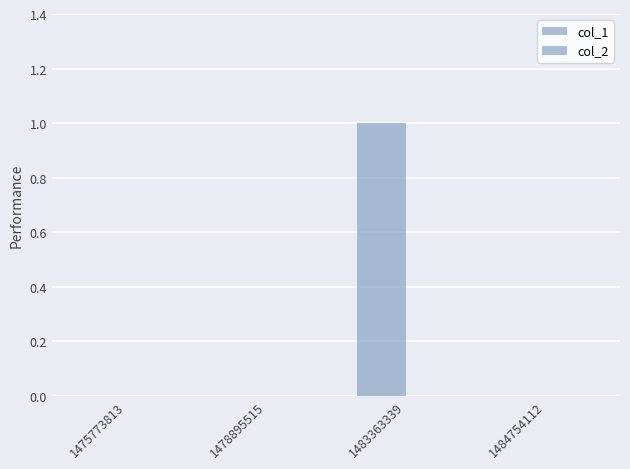

Are the bars horizontal?

No